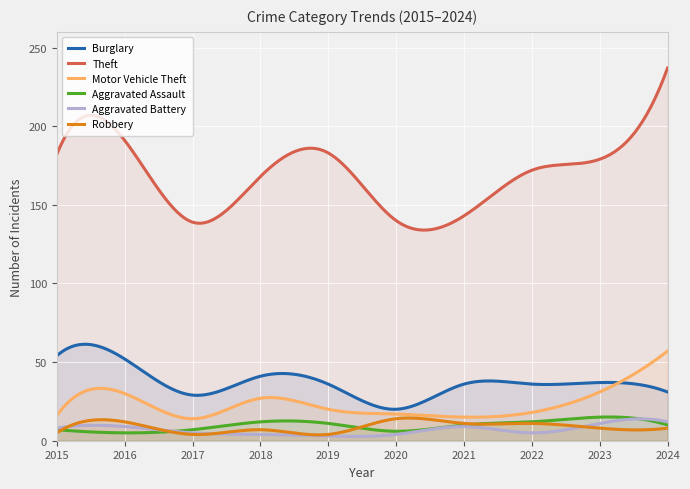

Is the value of Aggravated Assault at 2019 greater than the value of Motor Vehicle Theft at 2022?

No